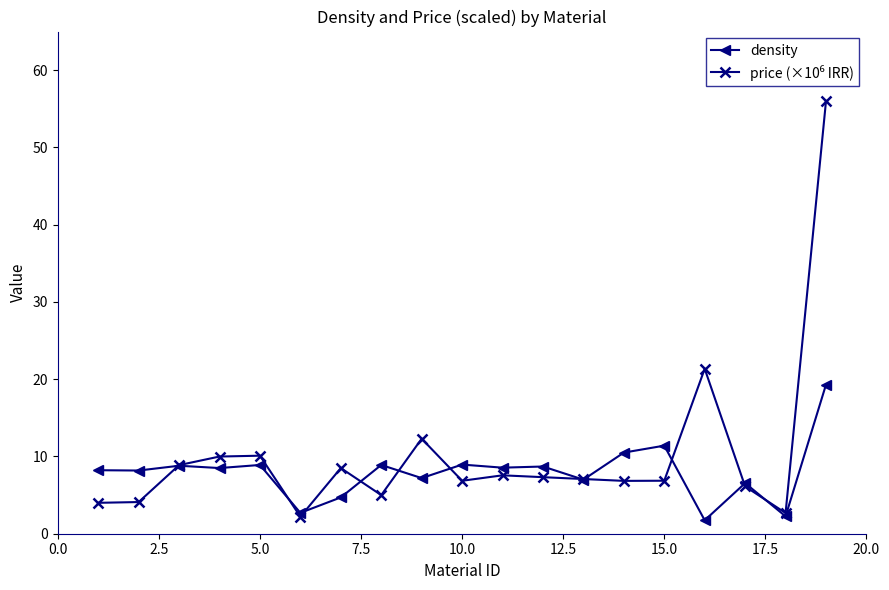

What is the value of the density point at the 19th from the left?

19.3